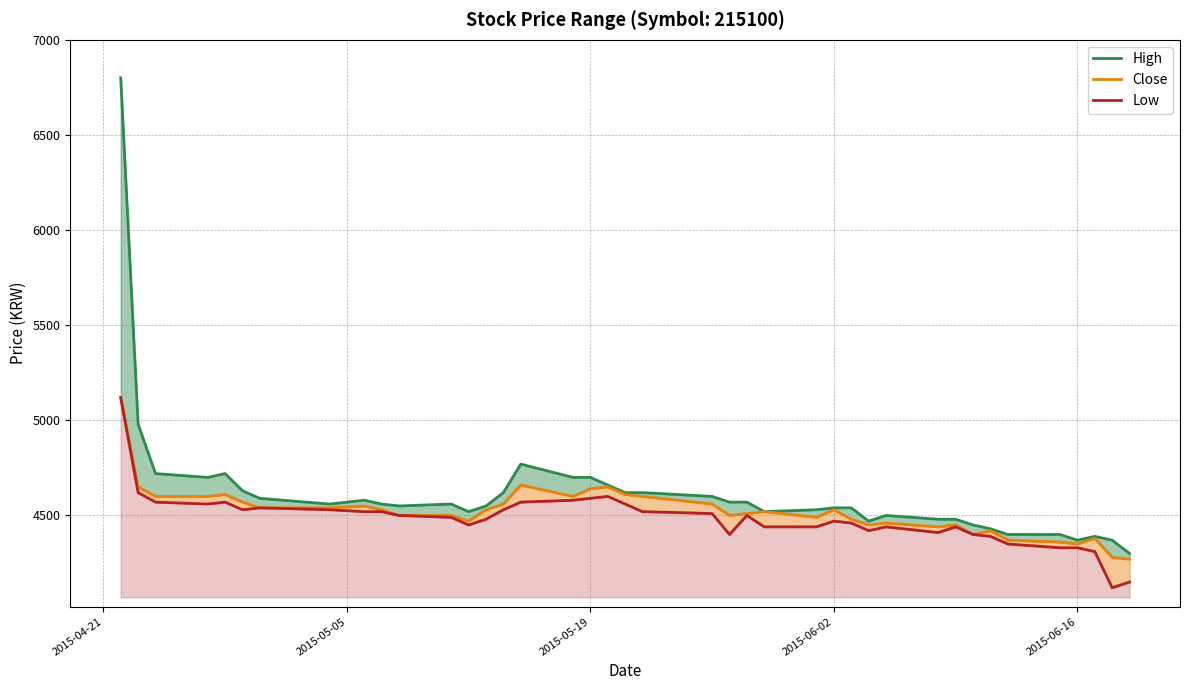

Does the chart have visible grid lines?

Yes